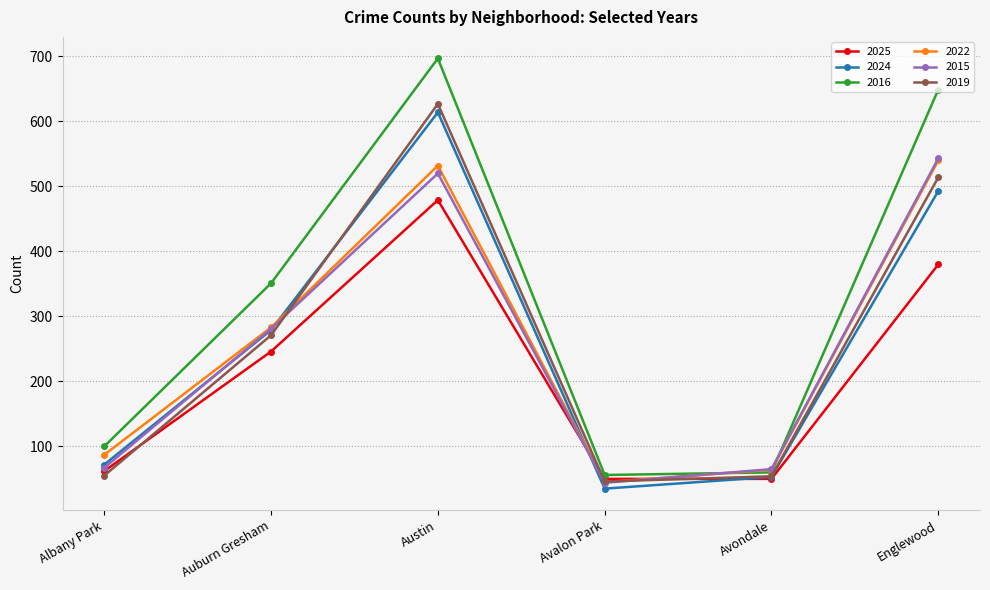

How many interior local valleys does the 2016 series have?

1